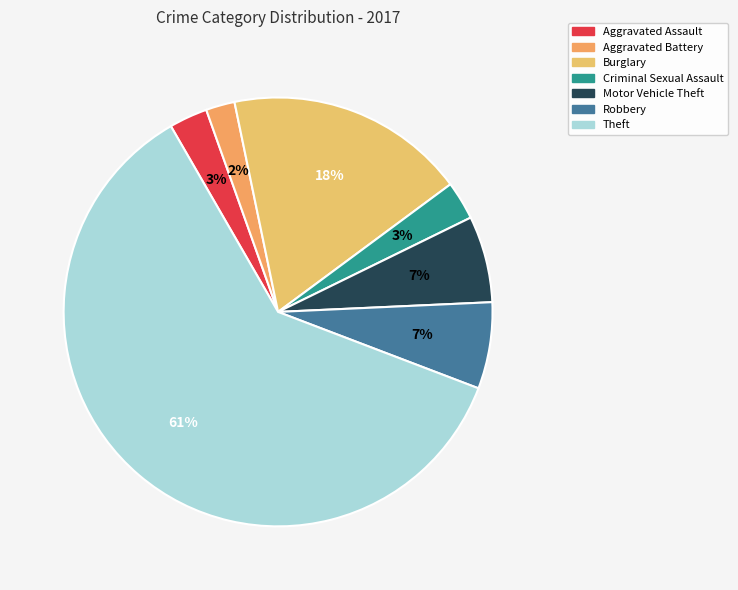

Does Theft account for over 50% of the chart?

Yes